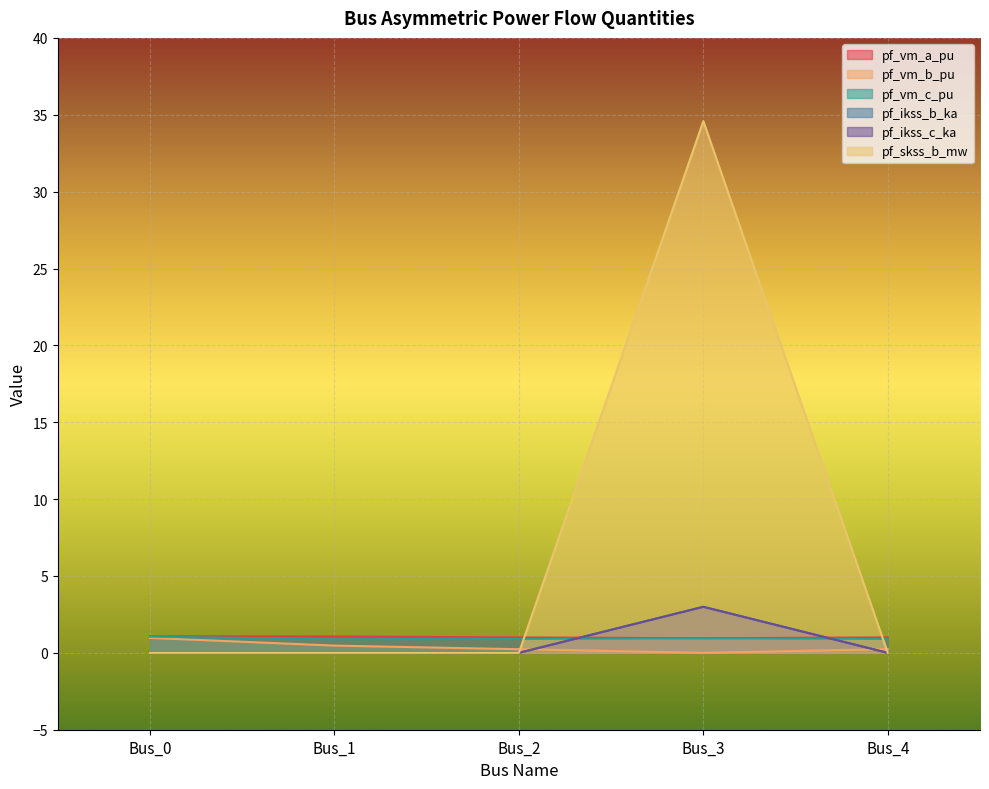

True or false: pf_skss_b_mw has more than 0 interior local peaks.

True